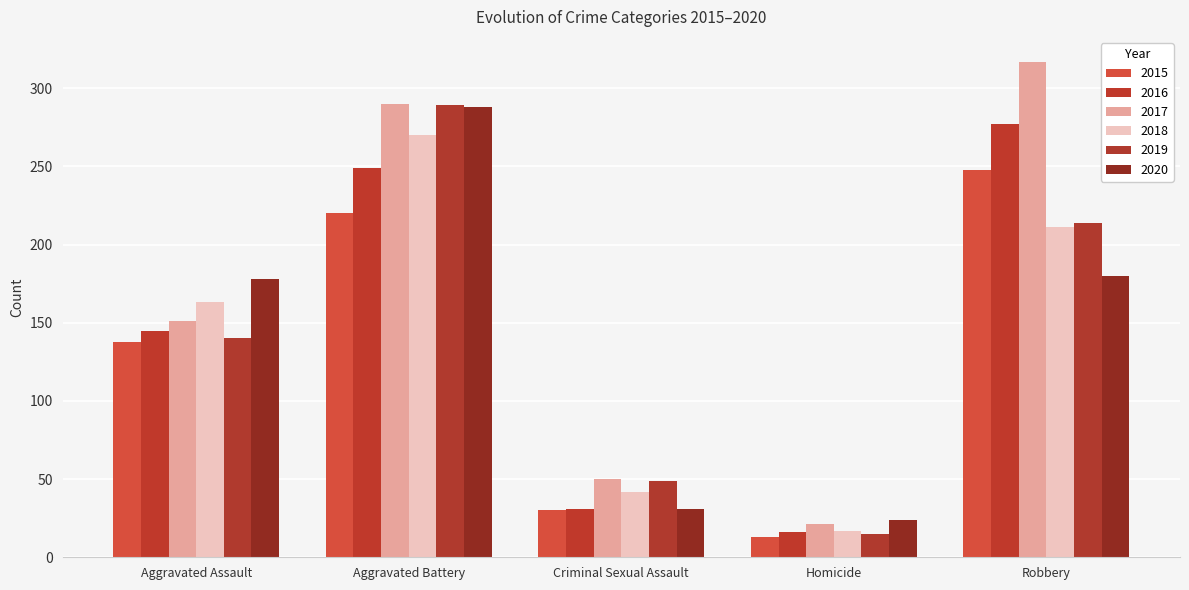

Does the chart contain stacked bars?

No